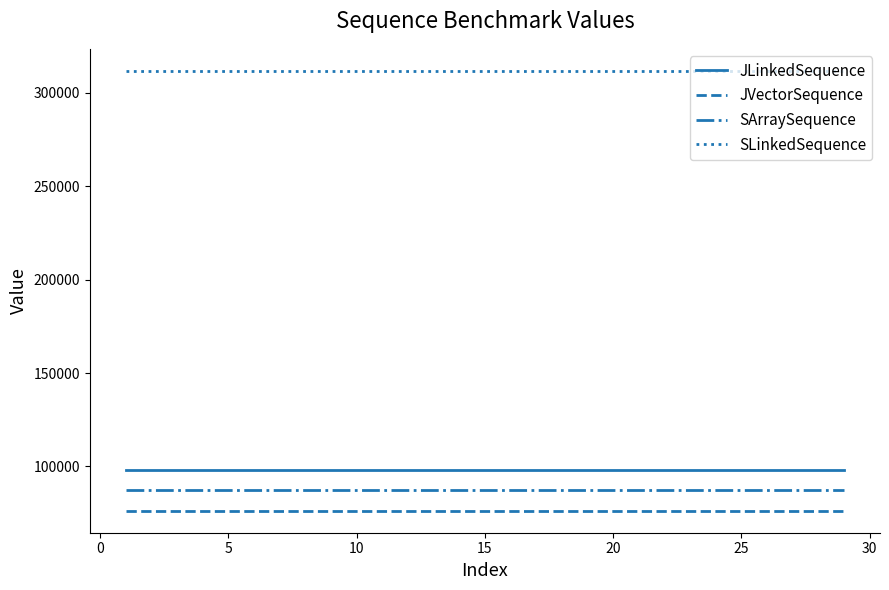

What is the minimum value shown in the chart?

76320